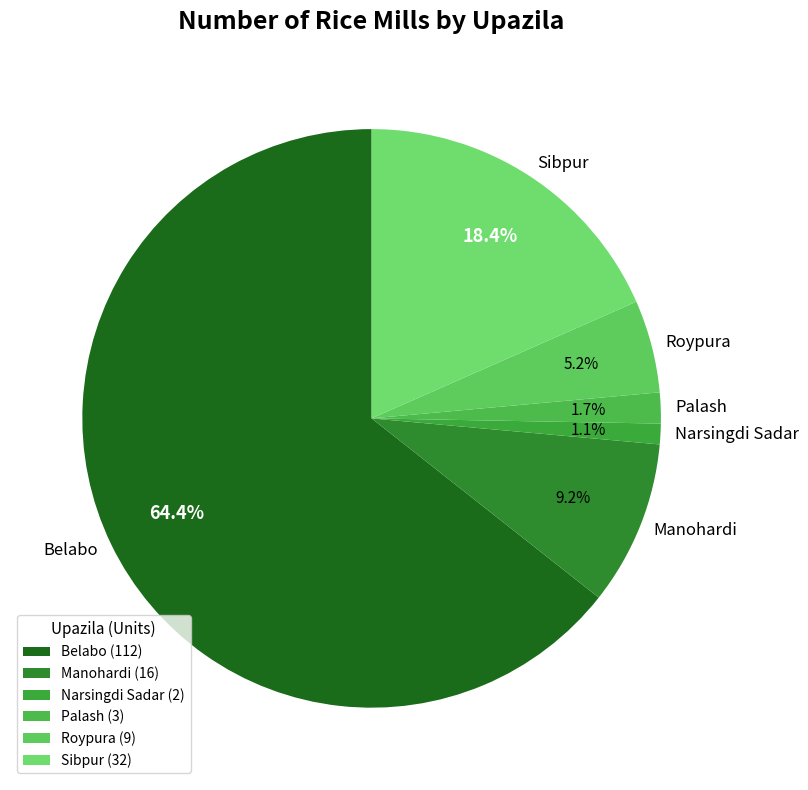

To the nearest percent, what is the average slice percentage?

17%